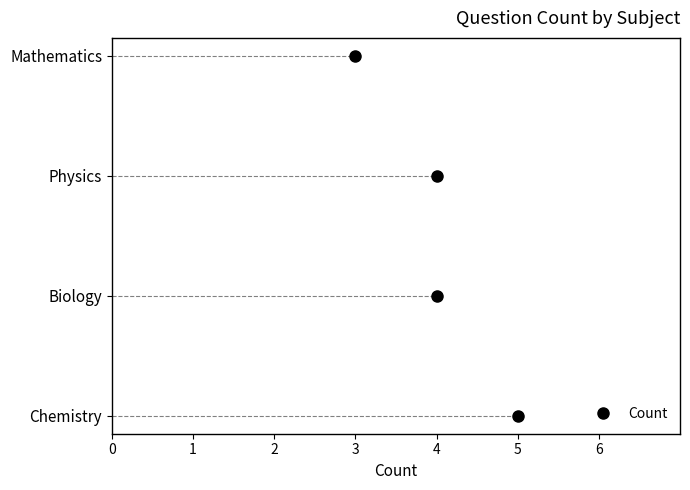

Rank the categories by value from lowest to highest.

Mathematics, Biology, Physics, Chemistry